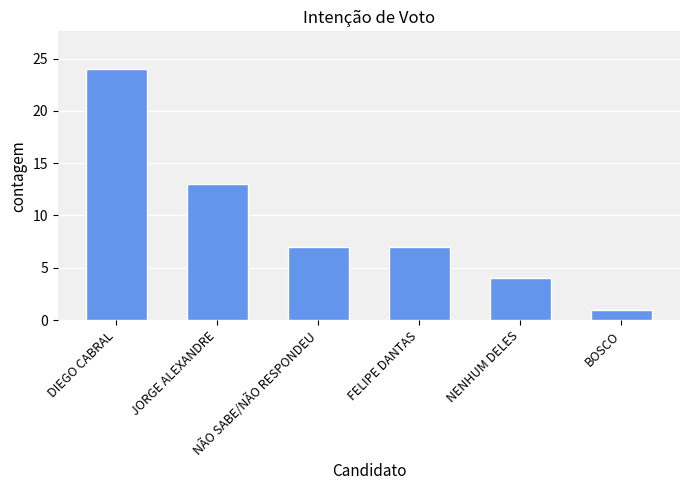

Reading left to right, list all the values displayed in this chart.

24	13	7	7	4	1